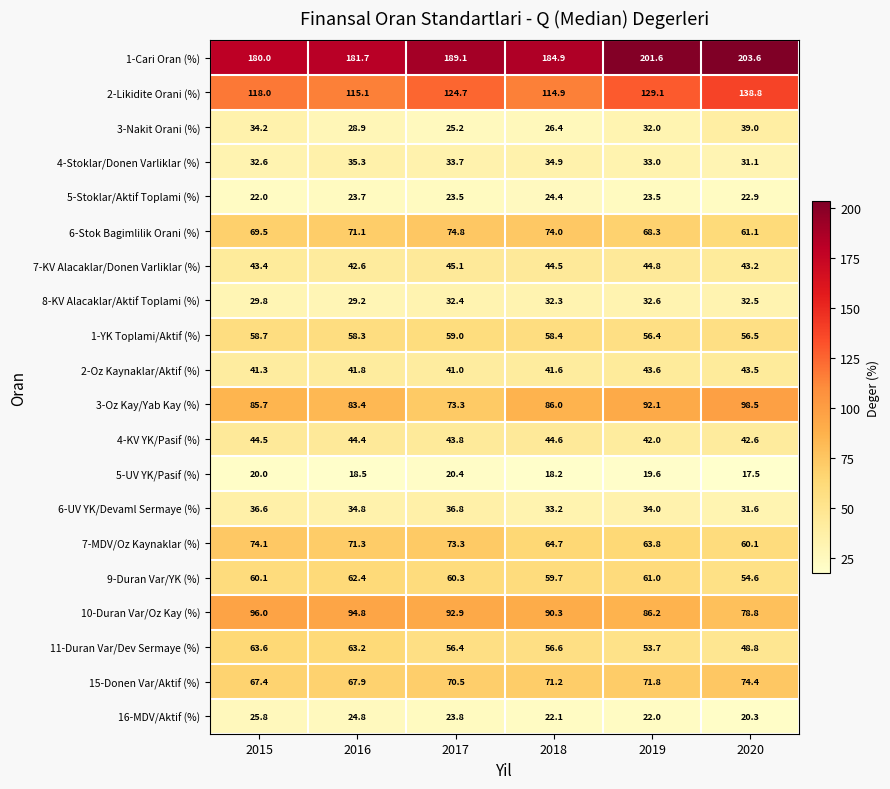

What is the difference between the 6-Stok Bagimlilik Orani (%) values at 2020 and 2016?

10.0